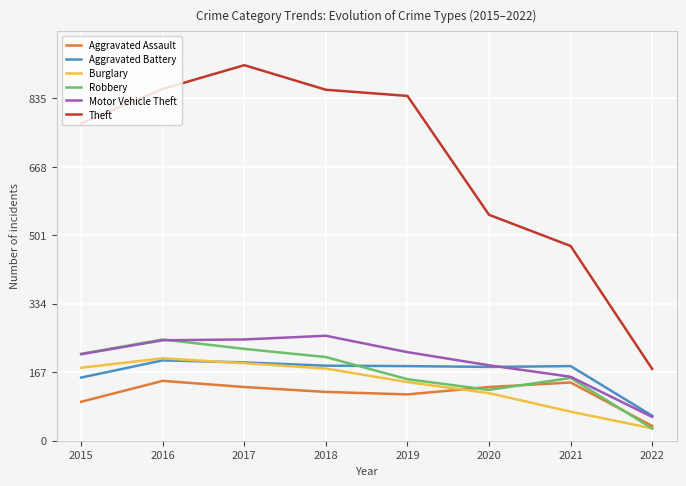

What is the sum of all Burglary values?

1104